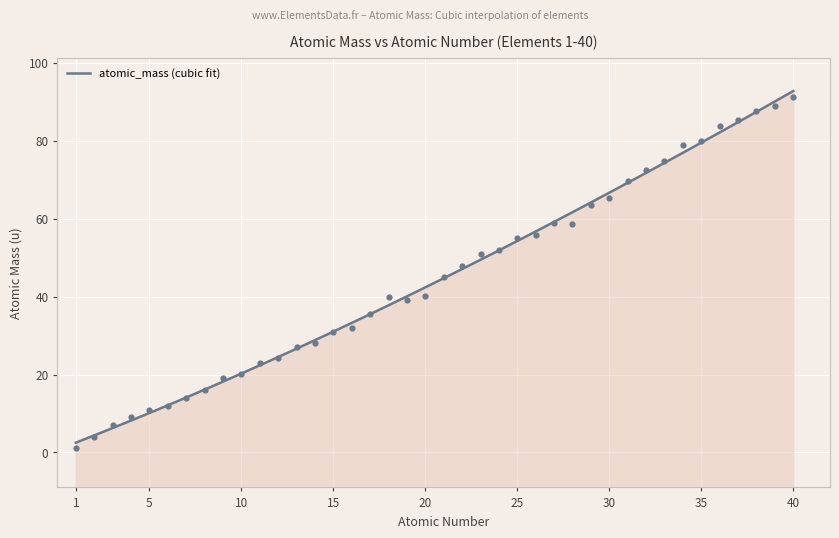

What is the ratio of the value at 40 to the value at 21?

2.0